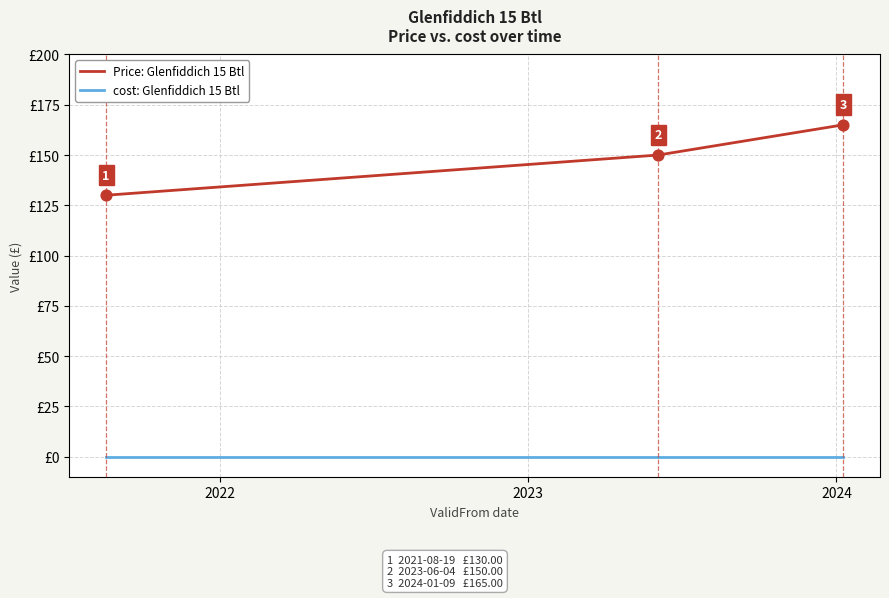

Which series has the largest total across all categories?

Price: Glenfiddich 15 Btl